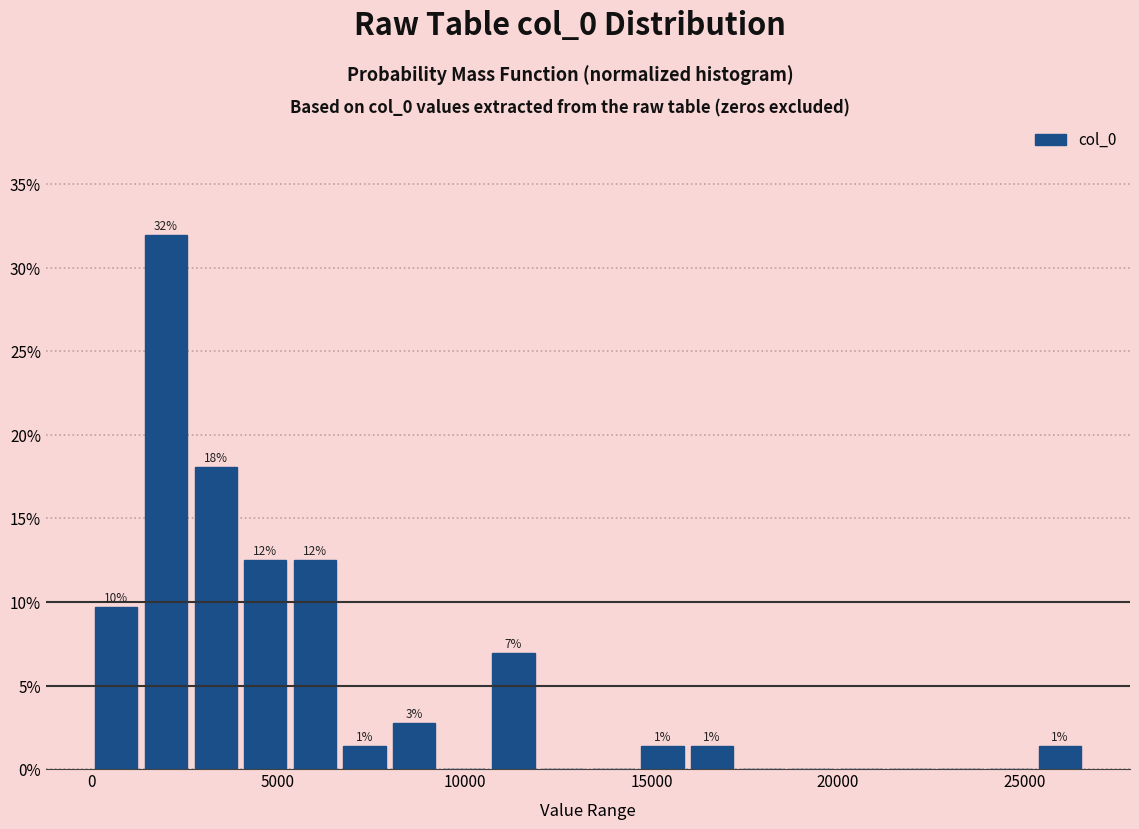

Read against the x-axis, roughly where is the centre of the tallest bar?

2000